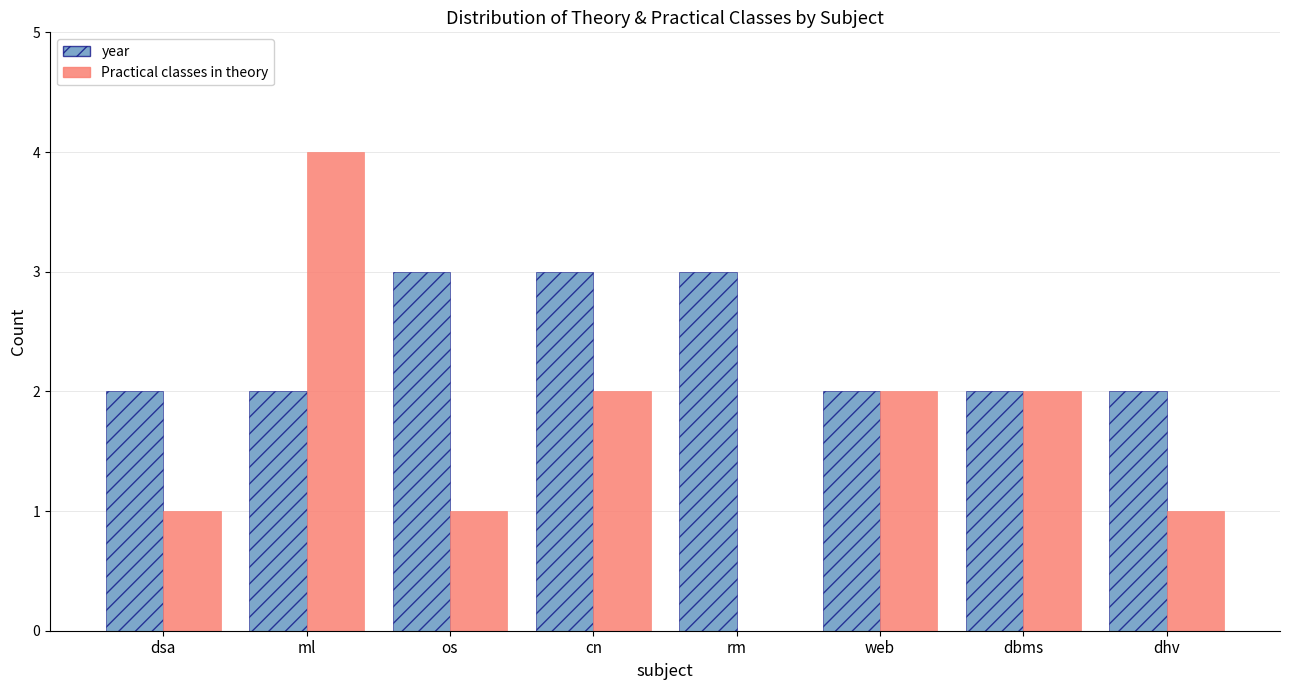

At which label does Practical classes in theory reach its peak?

ml